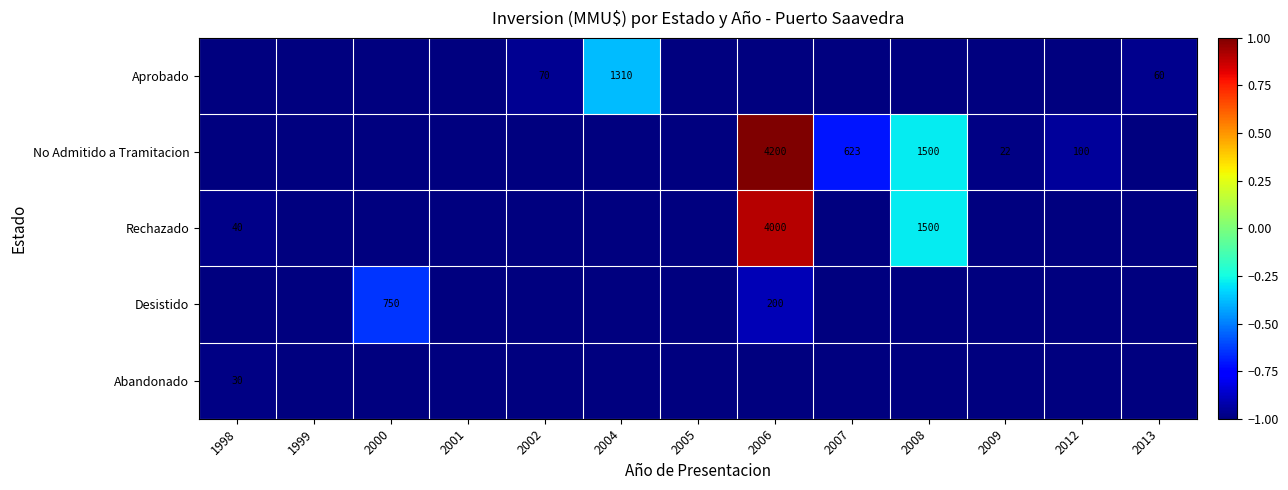

The value of No Admitido a Tramitacion at 2012 is 179. True or false?

False